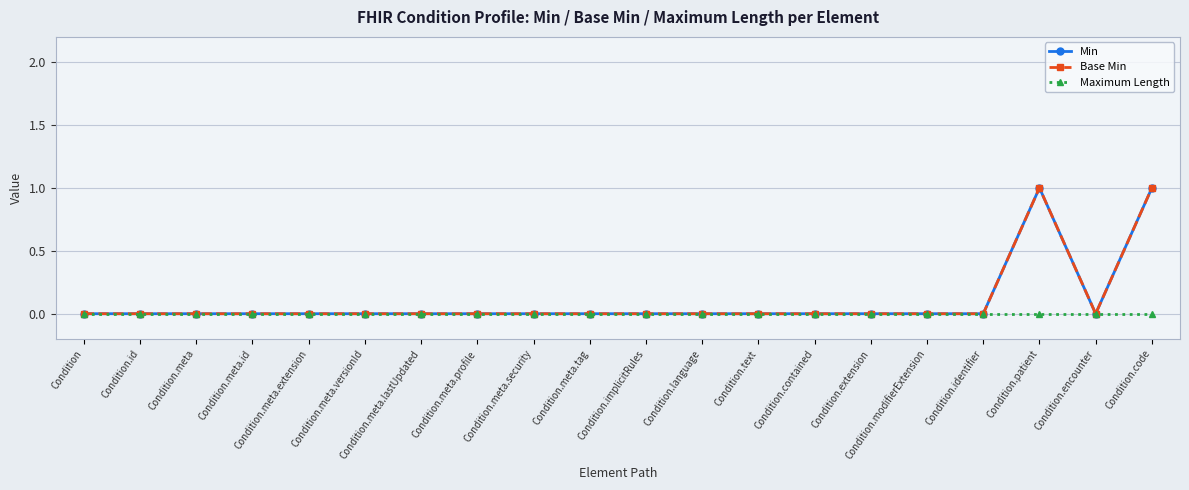

Reading left to right, list all the values displayed in this chart.

Min: 0	0	0	0	0	0	0	0	0	0	0	0	0	0	0	0	0	1	0	1
Base Min: 0	0	0	0	0	0	0	0	0	0	0	0	0	0	0	0	0	1	0	1
Maximum Length: 0	0	0	0	0	0	0	0	0	0	0	0	0	0	0	0	0	0	0	0